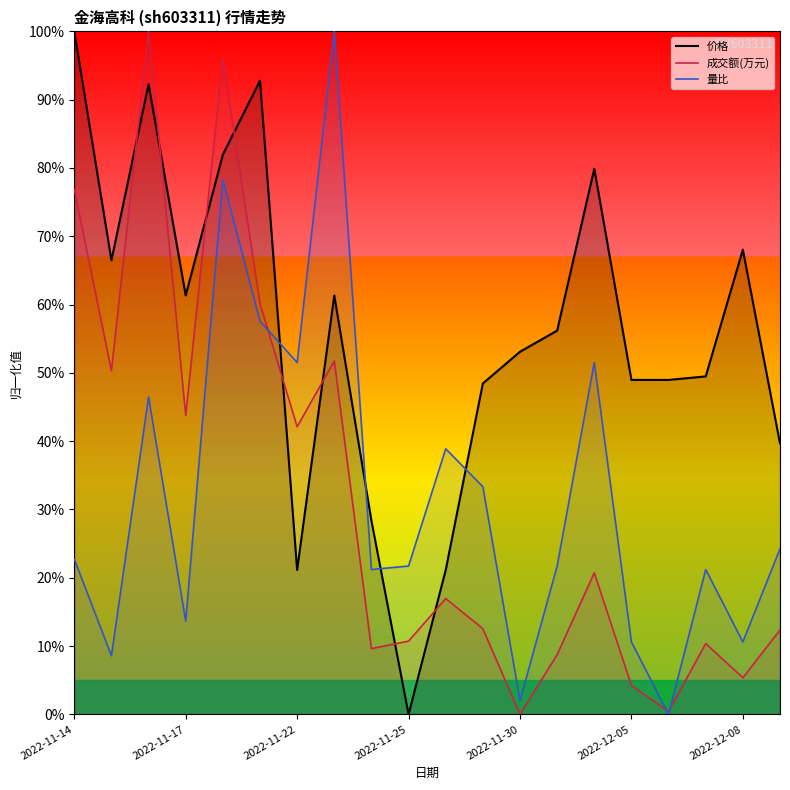

What is the label of the 5th point from the left?

2022-11-30